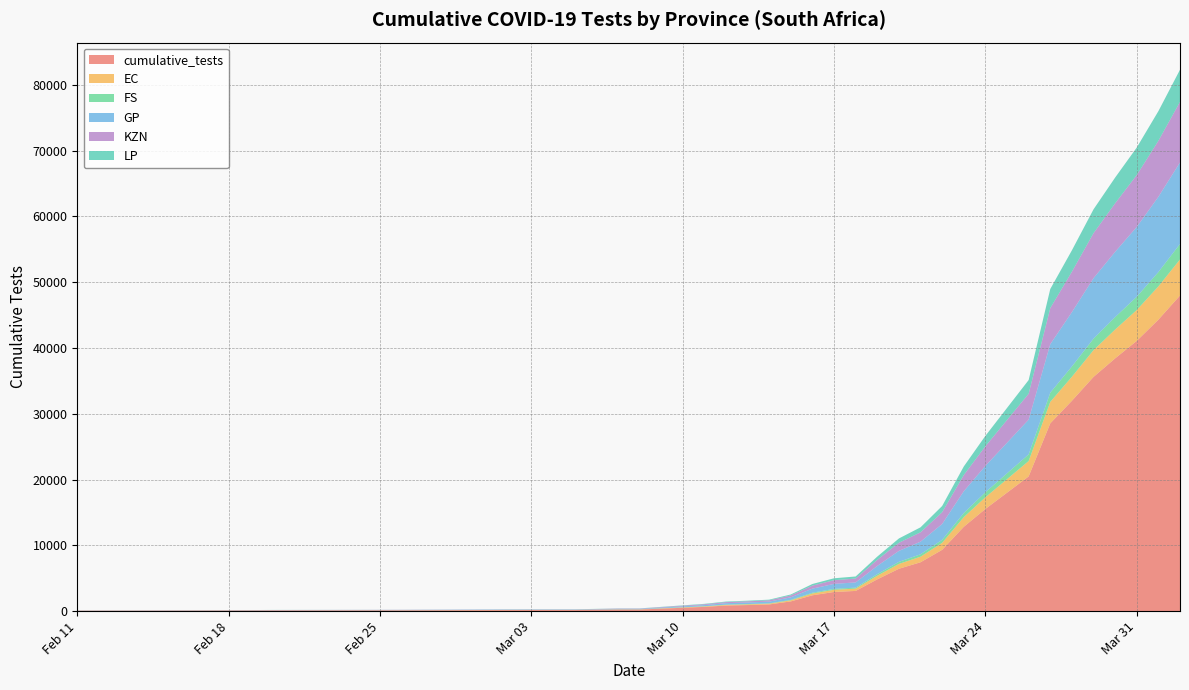

Reading left to right, transcribe all the data shown in this chart.

cumulative_tests: 2020-02-11=61.0	2020-02-13=67.0	2020-02-14=71.0	2020-02-19=95.0	2020-02-20=106.0	2020-02-24=116.0	2020-02-26=121.0	2020-03-02=160.0	2020-03-03=164.0	2020-03-05=164.0	2020-03-06=200.0	2020-03-07=241.0	2020-03-08=241.0	2020-03-11=645.0	2020-03-12=848.0	2020-03-13=924.0	2020-03-14=1017.0	2020-03-15=1476.0	2020-03-16=2405.0	2020-03-17=2911.0	2020-03-18=3070.0	2020-03-19=4832.0	2020-03-20=6438.0	2020-03-21=7425.0	2020-03-22=9315.0	2020-03-23=12815.0	2020-03-24=15529.0	2020-03-26=20471.0	2020-03-27=28537.0	2020-03-28=31963.0	2020-03-29=35593.0	2020-03-30=38409.0	2020-03-31=41072.0	2020-04-01=44292.0	2020-04-02=47965.0
EC: 2020-02-11=7.0	2020-02-13=7.7	2020-02-14=8.1	2020-02-19=10.8	2020-02-20=12.1	2020-02-24=13.2	2020-02-26=13.8	2020-03-02=18.3	2020-03-03=18.7	2020-03-05=18.7	2020-03-06=22.8	2020-03-07=27.5	2020-03-08=27.5	2020-03-11=73.7	2020-03-12=96.8	2020-03-13=105.5	2020-03-14=116.1	2020-03-15=168.6	2020-03-16=274.7	2020-03-17=332.4	2020-03-18=350.6	2020-03-19=551.8	2020-03-20=735.2	2020-03-21=848.0	2020-03-22=1063.8	2020-03-23=1463.5	2020-03-24=1773.5	2020-03-26=2337.8	2020-03-27=3259.0	2020-03-28=3650.3	2020-03-29=4064.8	2020-03-30=4386.4	2020-03-31=4690.5	2020-04-01=5058.3	2020-04-02=5477.7
FS: 2020-02-11=3.0	2020-02-13=3.3	2020-02-14=3.5	2020-02-19=4.7	2020-02-20=5.2	2020-02-24=5.7	2020-02-26=5.9	2020-03-02=7.9	2020-03-03=8.1	2020-03-05=8.1	2020-03-06=9.8	2020-03-07=11.8	2020-03-08=11.8	2020-03-11=31.7	2020-03-12=41.7	2020-03-13=45.4	2020-03-14=50.0	2020-03-15=72.5	2020-03-16=118.2	2020-03-17=143.0	2020-03-18=150.8	2020-03-19=237.4	2020-03-20=316.3	2020-03-21=364.8	2020-03-22=457.6	2020-03-23=629.6	2020-03-24=762.9	2020-03-26=1005.7	2020-03-27=1402.0	2020-03-28=1570.3	2020-03-29=1748.6	2020-03-30=1886.9	2020-03-31=2017.8	2020-04-01=2175.9	2020-04-02=2356.4
GP: 2020-02-11=15.8	2020-02-13=17.3	2020-02-14=18.3	2020-02-19=24.5	2020-02-20=27.4	2020-02-24=29.9	2020-02-26=31.2	2020-03-02=41.3	2020-03-03=42.4	2020-03-05=42.4	2020-03-06=51.6	2020-03-07=62.2	2020-03-08=62.2	2020-03-11=166.5	2020-03-12=219.0	2020-03-13=238.6	2020-03-14=262.6	2020-03-15=381.1	2020-03-16=621.0	2020-03-17=751.6	2020-03-18=792.7	2020-03-19=1247.7	2020-03-20=1662.3	2020-03-21=1917.2	2020-03-22=2405.2	2020-03-23=3308.9	2020-03-24=4009.7	2020-03-26=5285.8	2020-03-27=7368.4	2020-03-28=8253.1	2020-03-29=9190.4	2020-03-30=9917.5	2020-03-31=10605.1	2020-04-01=11436.5	2020-04-02=12384.9
KZN: 2020-02-11=11.7	2020-02-13=12.9	2020-02-14=13.6	2020-02-19=18.2	2020-02-20=20.4	2020-02-24=22.3	2020-02-26=23.2	2020-03-02=30.7	2020-03-03=31.5	2020-03-05=31.5	2020-03-06=38.4	2020-03-07=46.3	2020-03-08=46.3	2020-03-11=123.9	2020-03-12=162.9	2020-03-13=177.5	2020-03-14=195.3	2020-03-15=283.5	2020-03-16=461.9	2020-03-17=559.1	2020-03-18=589.7	2020-03-19=928.1	2020-03-20=1236.6	2020-03-21=1426.1	2020-03-22=1789.2	2020-03-23=2461.4	2020-03-24=2982.7	2020-03-26=3931.9	2020-03-27=5481.2	2020-03-28=6139.2	2020-03-29=6836.4	2020-03-30=7377.3	2020-03-31=7888.8	2020-04-01=8507.3	2020-04-02=9212.8
LP: 2020-02-11=6.2	2020-02-13=6.8	2020-02-14=7.2	2020-02-19=9.7	2020-02-20=10.8	2020-02-24=11.8	2020-02-26=12.3	2020-03-02=16.3	2020-03-03=16.7	2020-03-05=16.7	2020-03-06=20.4	2020-03-07=24.5	2020-03-08=24.5	2020-03-11=65.7	2020-03-12=86.3	2020-03-13=94.0	2020-03-14=103.5	2020-03-15=150.2	2020-03-16=244.8	2020-03-17=296.3	2020-03-18=312.5	2020-03-19=491.8	2020-03-20=655.3	2020-03-21=755.8	2020-03-22=948.1	2020-03-23=1304.4	2020-03-24=1580.7	2020-03-26=2083.7	2020-03-27=2904.7	2020-03-28=3253.4	2020-03-29=3622.9	2020-03-30=3909.6	2020-03-31=4180.6	2020-04-01=4508.4	2020-04-02=4882.3